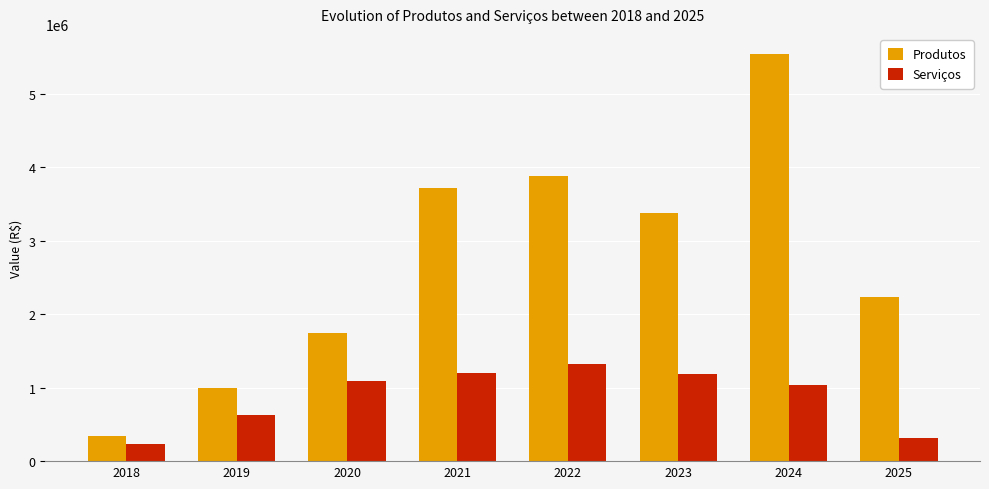

Which series has the widest spread of values?

Produtos